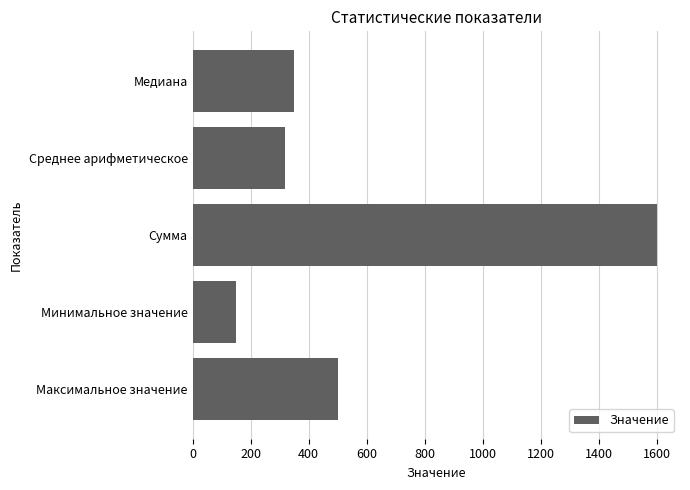

The chart shows a value of 350 at Медиана. True or false?

True